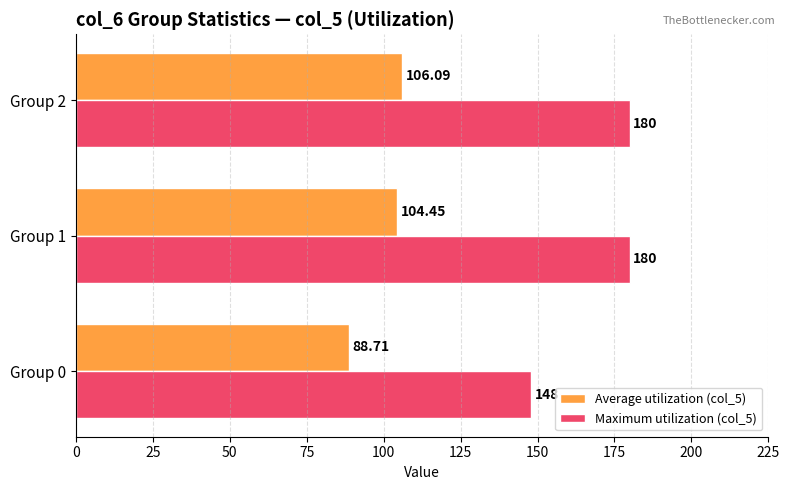

At how many categories does at least one series exceed 149?

2